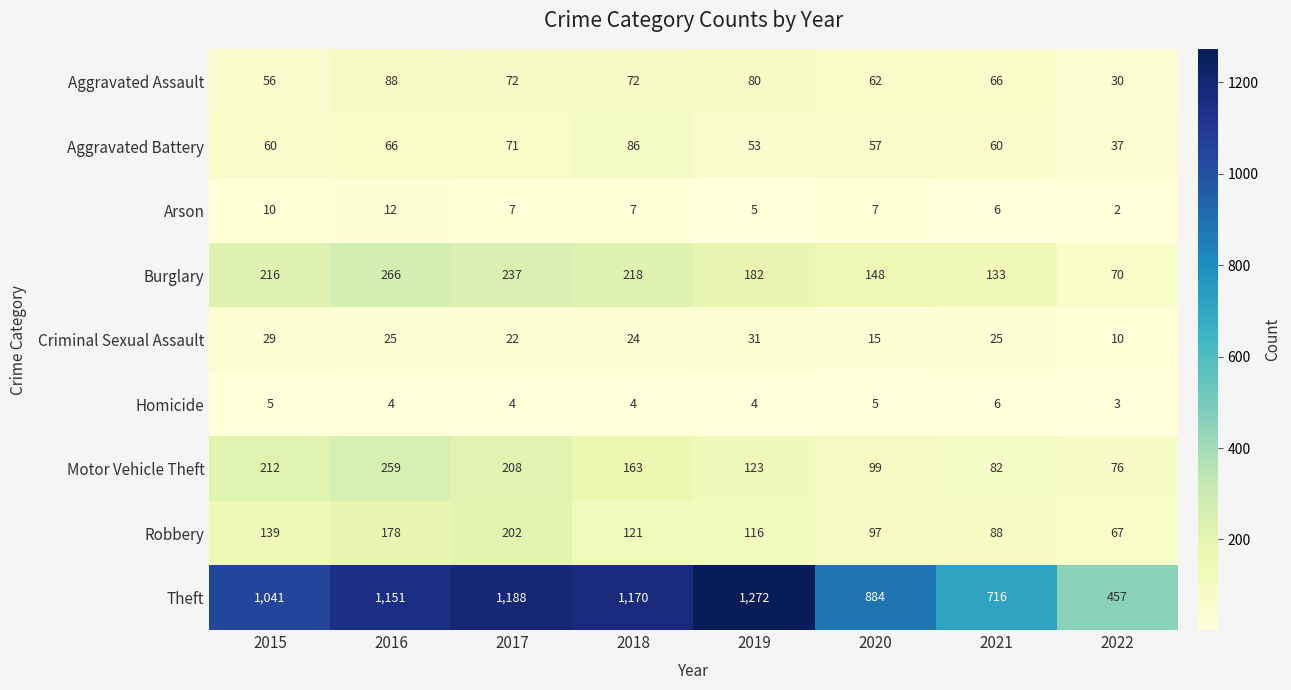

What is the difference between the highest and lowest values at 2022?

455